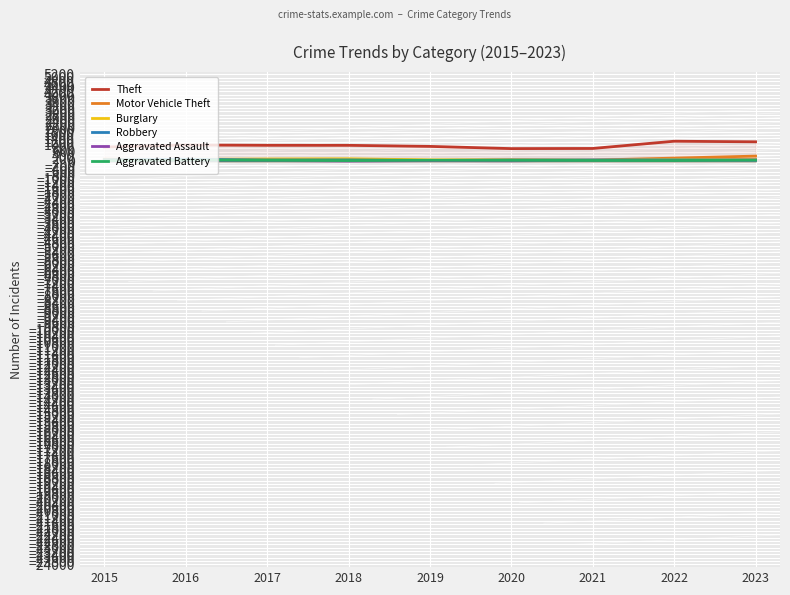

Which series has the widest spread of values?

Theft